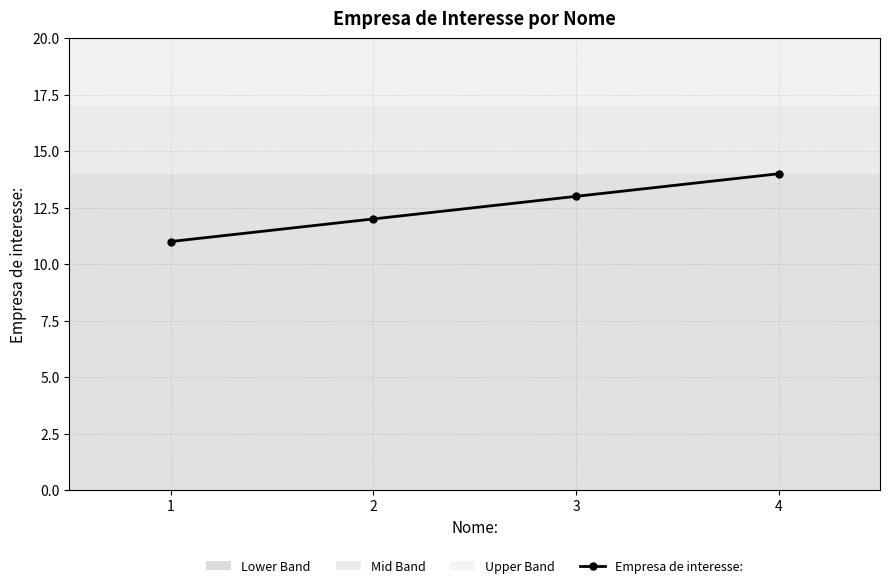

List the labels in order of value, smallest first.

1, 2, 3, 4